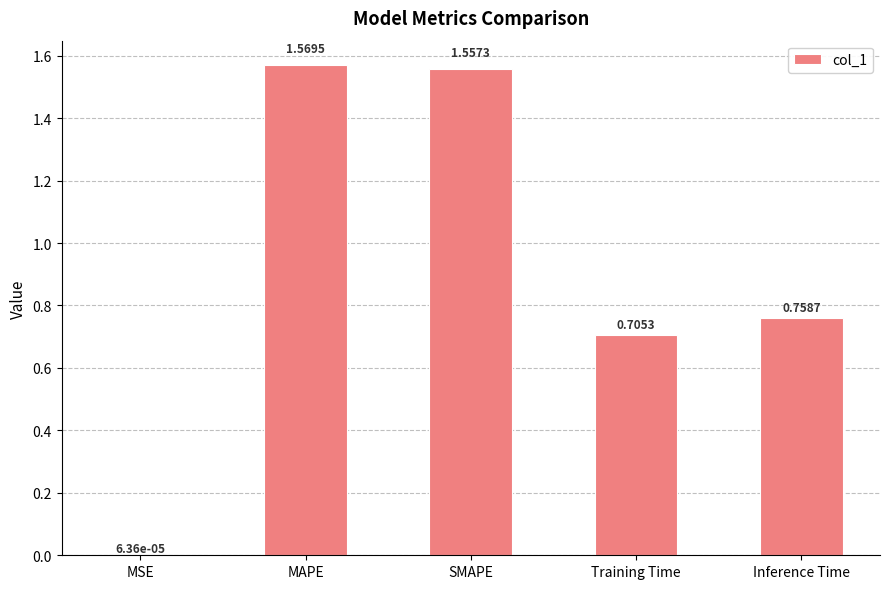

Which label corresponds to the largest value in the chart?

MAPE